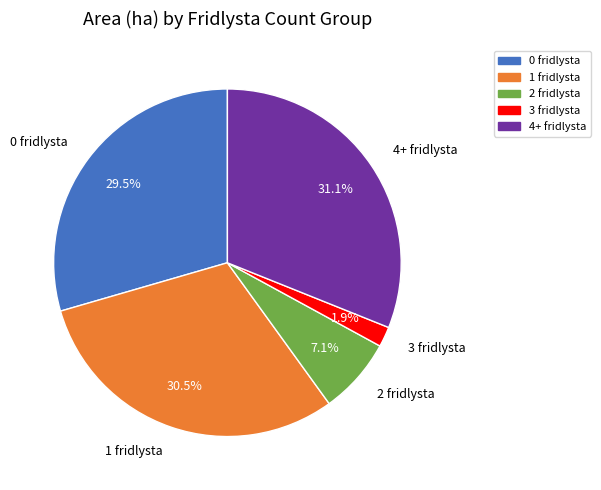

How many slices are in this pie chart?

5